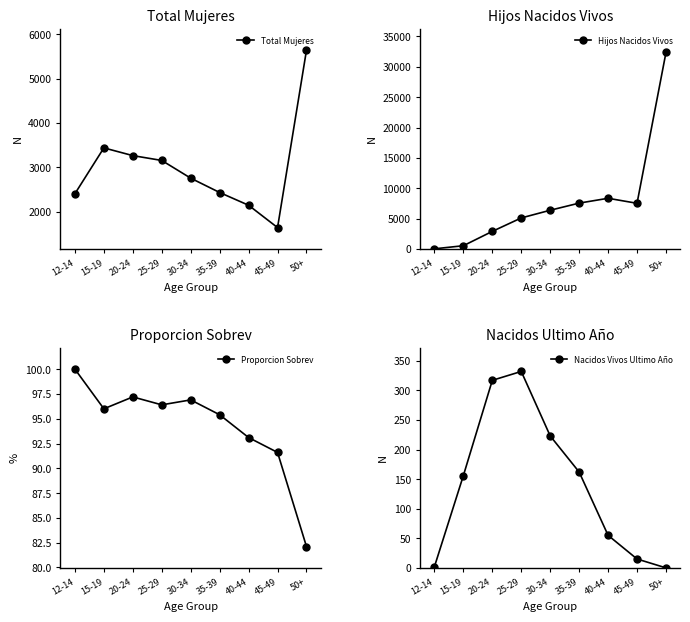

In Proporcion Sobrev, how many points are lower than both neighbors (excluding endpoints)?

2